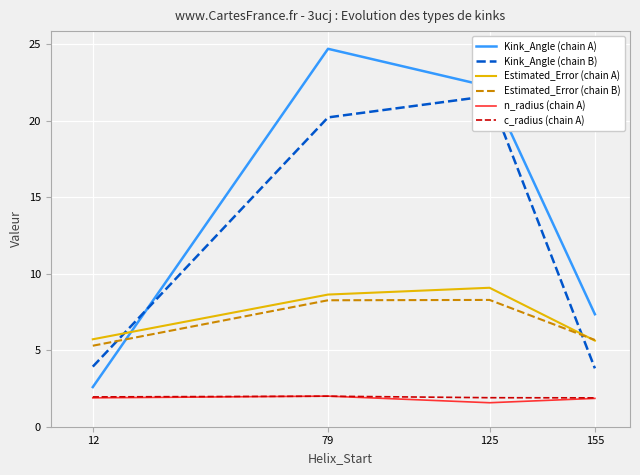

Reading left to right, extract all data points from this chart.

Kink_Angle (chain A): 2.6	24.7	22.2	7.4
Kink_Angle (chain B): 3.9	20.2	21.6	3.8
Estimated_Error (chain A): 5.7	8.6	9.1	5.6
Estimated_Error (chain B): 5.3	8.3	8.3	5.7
n_radius (chain A): 1.9	2.0	1.6	1.9
c_radius (chain A): 1.9	2.0	1.9	1.9